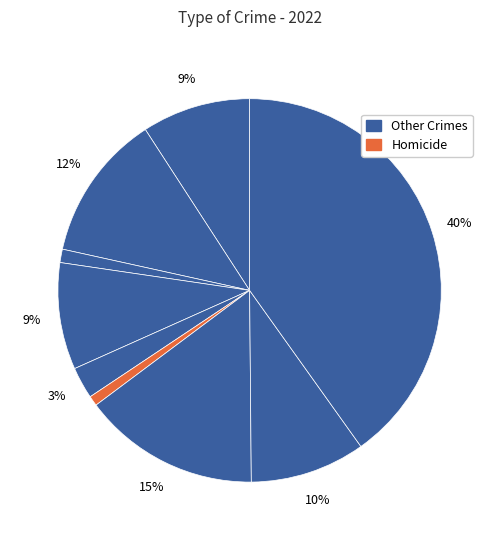

To the nearest percent, what is the difference between the largest and smallest slice percentages?

39%